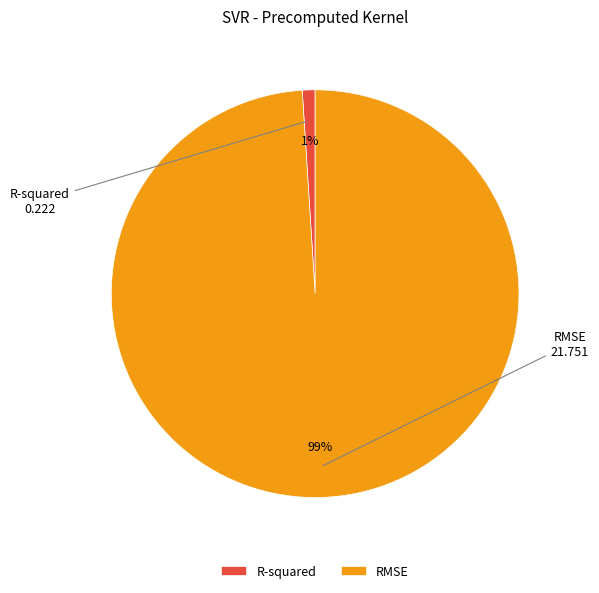

To the nearest percent, what is the difference between the RMSE and R-squared slice percentages?

98%